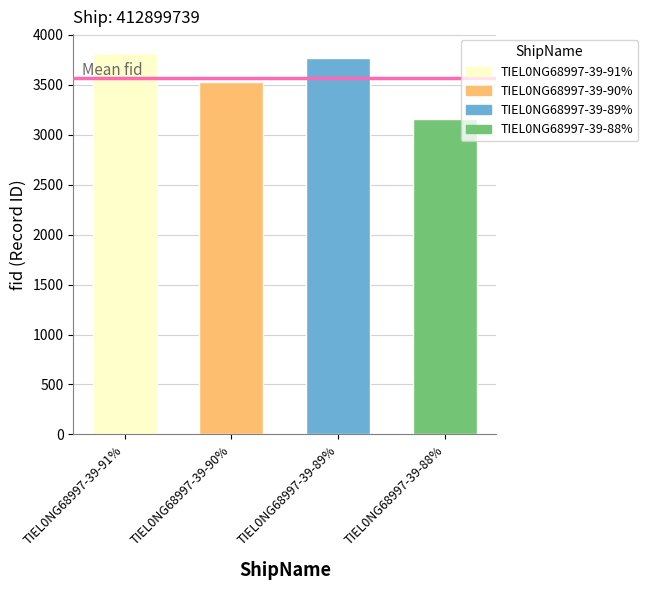

What is the difference between the second highest and second lowest values?

246